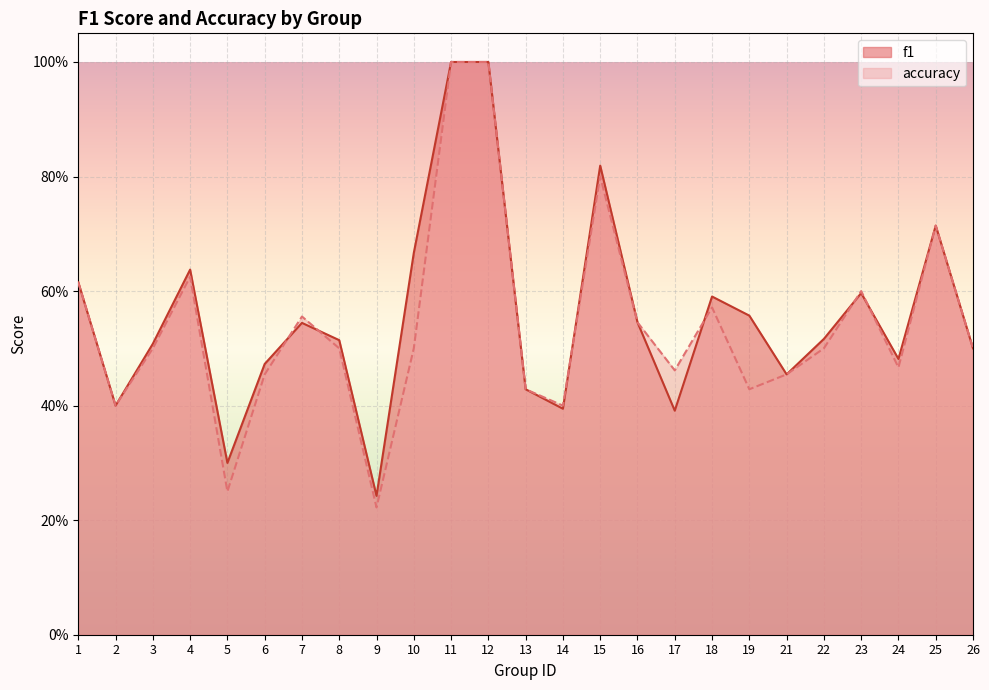

Reading left to right, list all the values displayed in this chart.

f1: 0.6	0.4	0.5	0.6	0.3	0.5	0.5	0.5	0.2	0.7	1.0	1.0	0.4	0.4	0.8	0.5	0.4	0.6	0.6	0.5	0.5	0.6	0.5	0.7	0.5
accuracy: 0.6	0.4	0.5	0.6	0.2	0.5	0.6	0.5	0.2	0.5	1.0	1.0	0.4	0.4	0.8	0.5	0.5	0.6	0.4	0.5	0.5	0.6	0.5	0.7	0.5